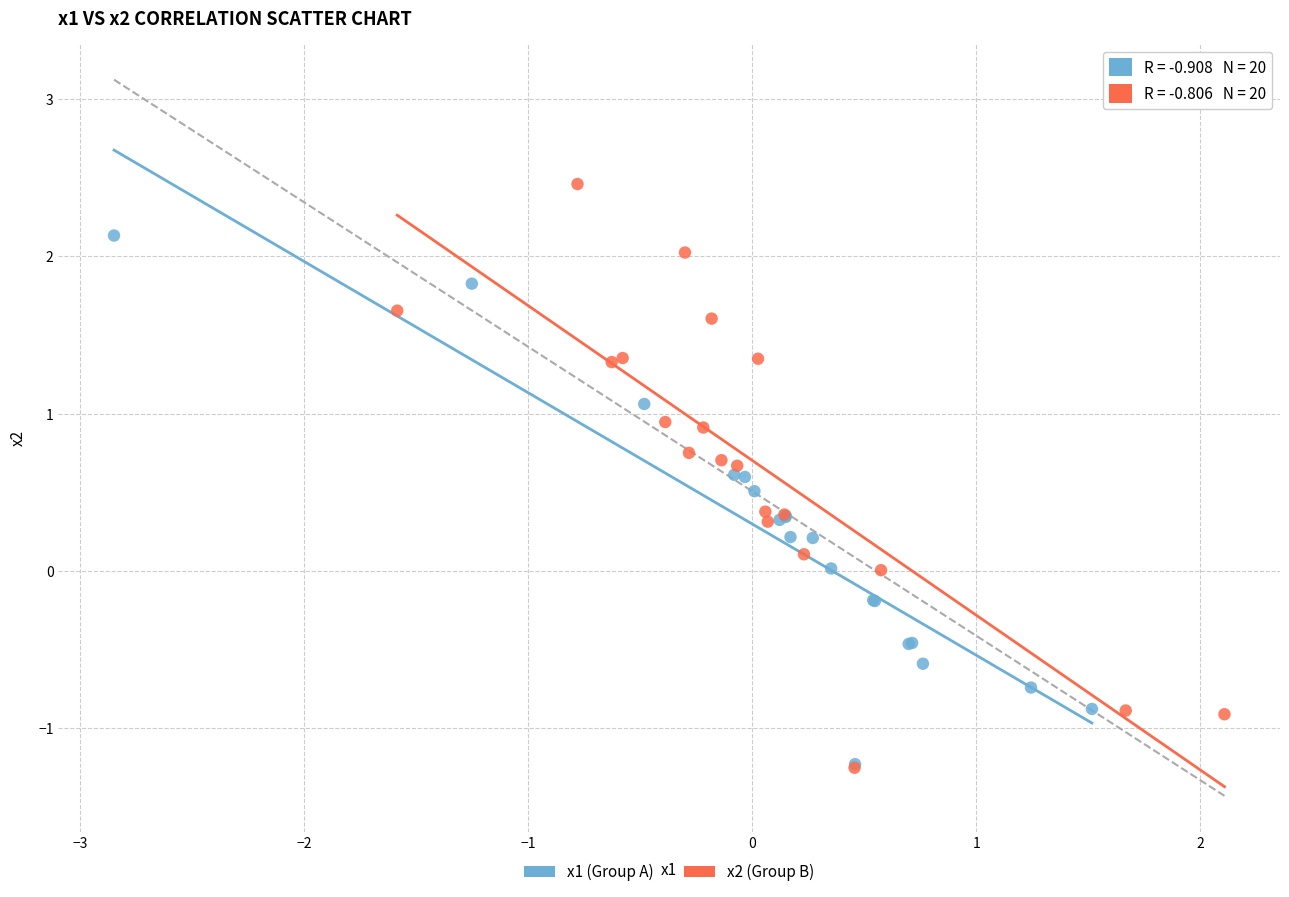

Which series has the largest Y range (max minus min)?

x2 (Group B)